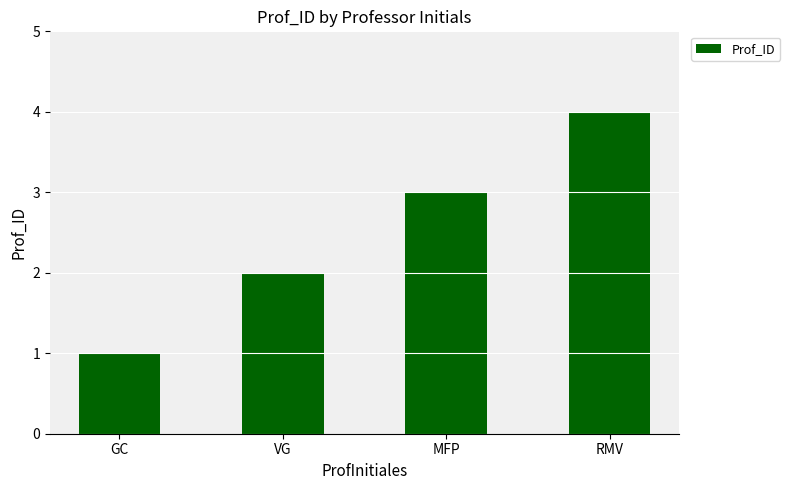

At which category does the chart reach its minimum across all series?

GC